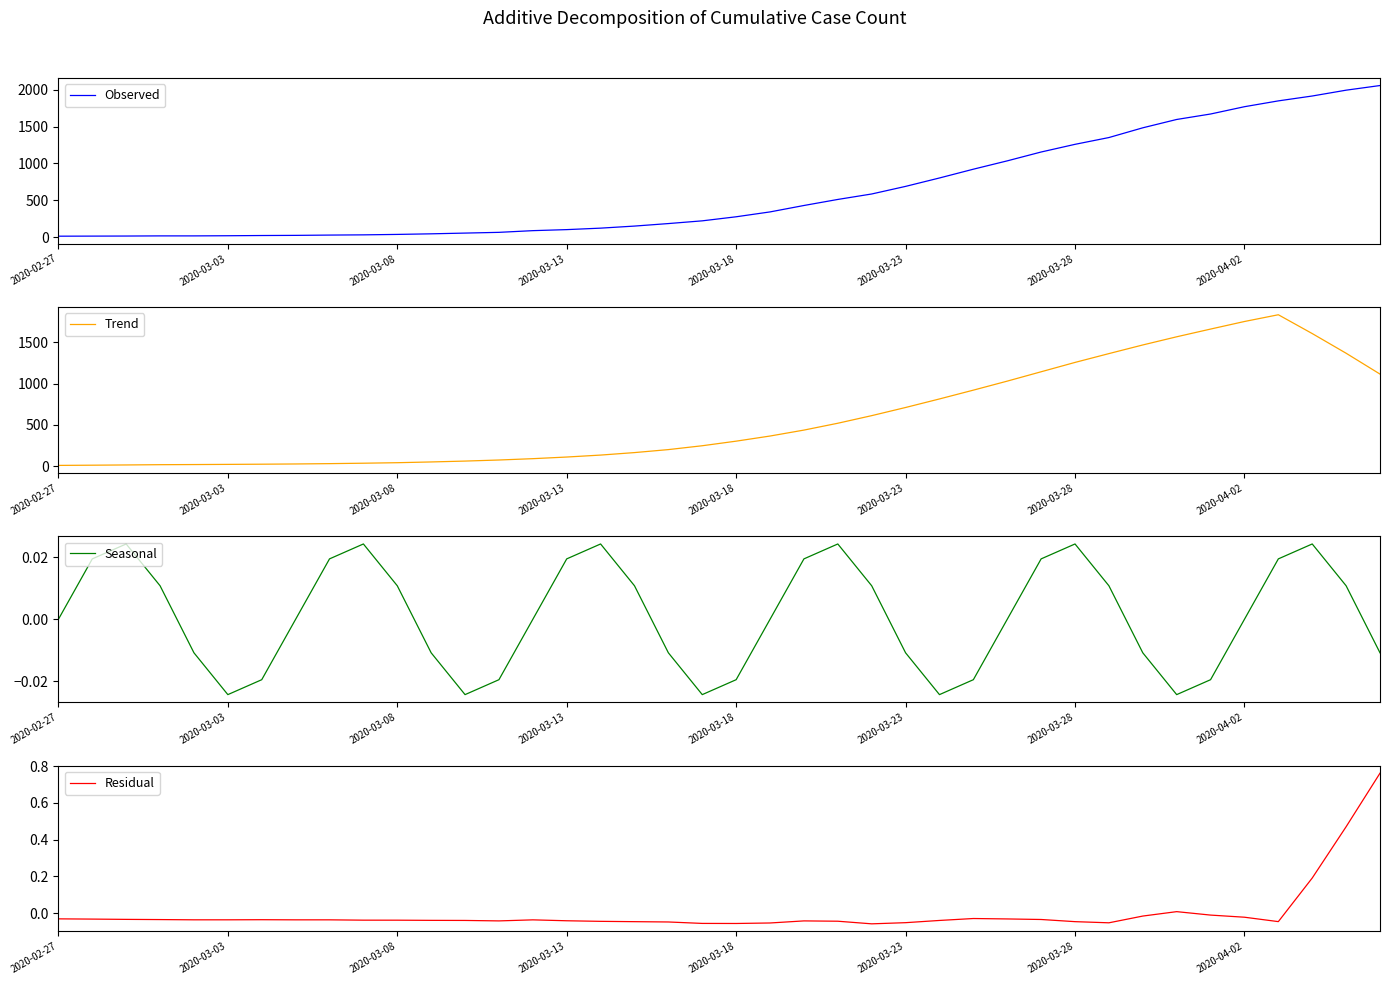

Reading left to right, transcribe all the data shown in this chart.

Observed: 14.0	15.0	16.0	18.0	18.0	20.0	23.0	25.0	29.0	32.0	38.0	46.0	56.0	66.0	89.0	103.0	123.0	151.0	185.0	222.0	277.0	343.0	430.0	512.0	586.0	689.0	803.0	922.0	1035.0	1155.0	1259.0	1351.0	1483.0	1596.0	1670.0	1769.0	1848.0	1914.0	1993.0	2056.0
Trend: 9.0	11.6	14.4	17.7	19.3	21.3	23.6	26.4	30.4	35.6	41.7	50.9	61.4	74.4	90.6	110.4	134.1	164.3	200.6	247.3	302.9	365.0	437.0	520.0	612.1	711.0	814.6	921.3	1030.6	1144.0	1257.3	1364.1	1469.0	1568.0	1661.6	1753.3	1835.1	1607.1	1368.6	1115.9
Seasonal: 0.0	0.0	0.0	0.0	-0.0	-0.0	-0.0	-0.0	0.0	0.0	0.0	-0.0	-0.0	-0.0	-0.0	0.0	0.0	0.0	-0.0	-0.0	-0.0	-0.0	0.0	0.0	0.0	-0.0	-0.0	-0.0	-0.0	0.0	0.0	0.0	-0.0	-0.0	-0.0	-0.0	0.0	0.0	0.0	-0.0
Residual: -0.0	-0.0	-0.0	-0.0	-0.0	-0.0	-0.0	-0.0	-0.0	-0.0	-0.0	-0.0	-0.0	-0.0	-0.0	-0.0	-0.0	-0.0	-0.0	-0.1	-0.1	-0.1	-0.0	-0.0	-0.1	-0.1	-0.0	-0.0	-0.0	-0.0	-0.0	-0.1	-0.0	0.0	-0.0	-0.0	-0.0	0.2	0.5	0.8